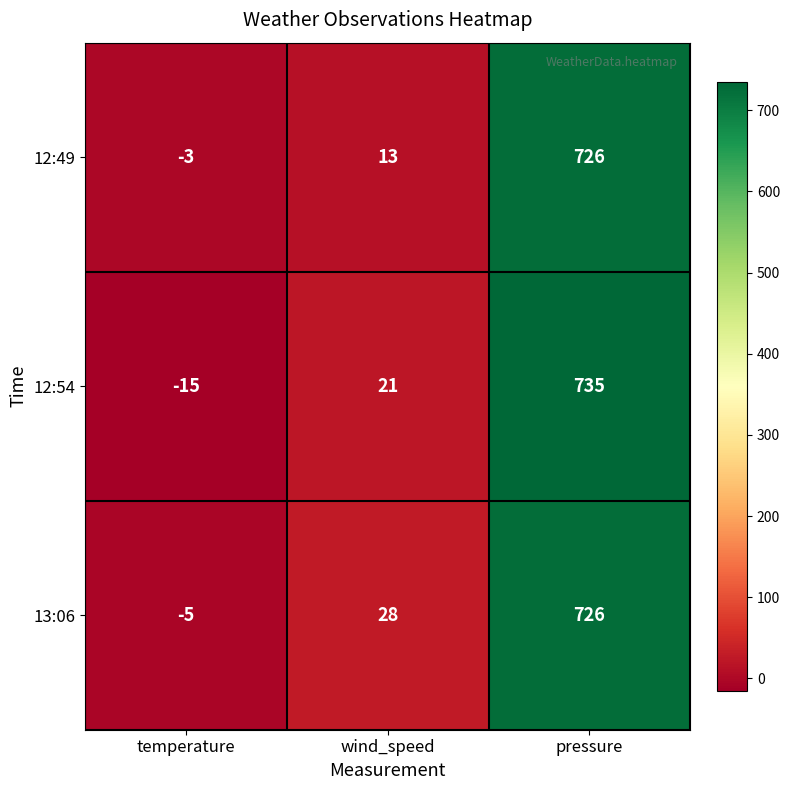

Rank the series by their average value, from highest to lowest.

13:06, 12:54, 12:49